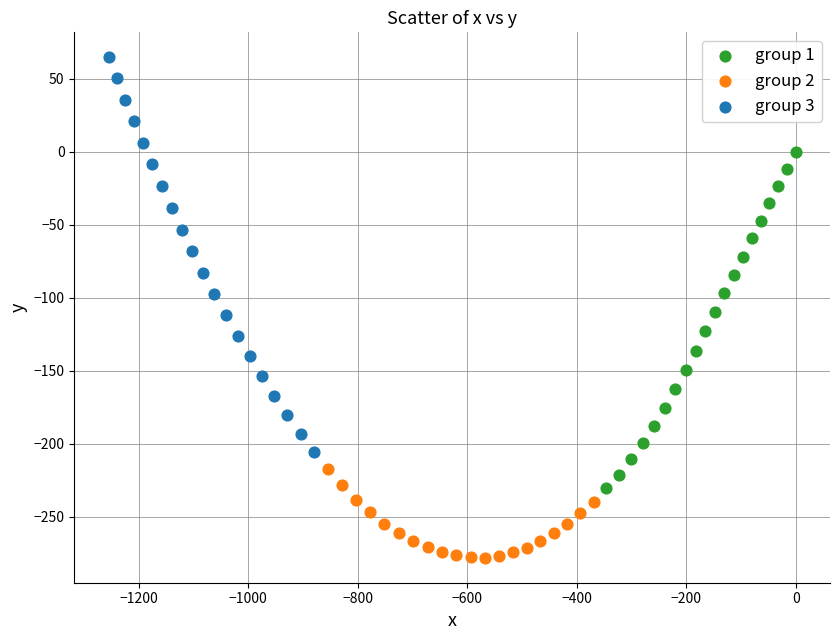

Which series contains the highest Y value?

group 3